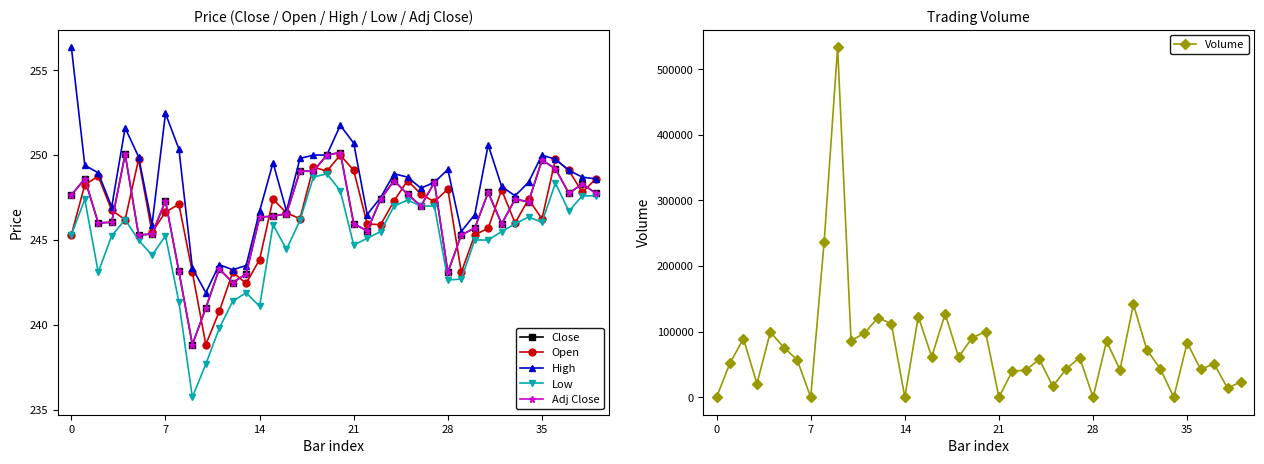

How many interior local peaks does the Open series have?

12